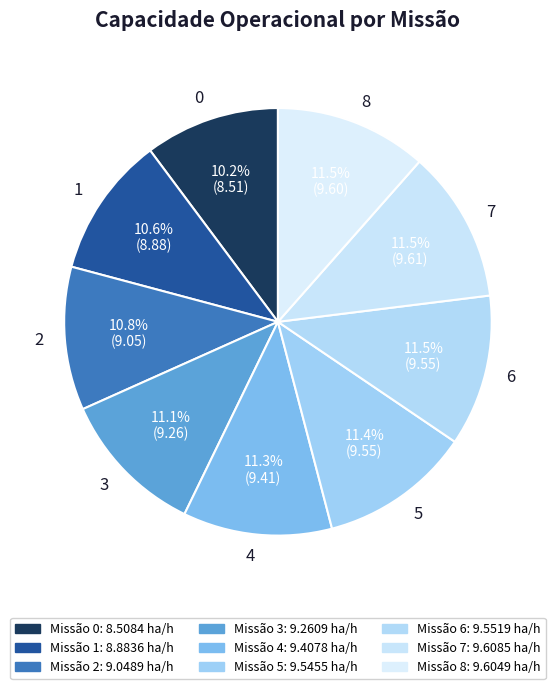

To the nearest percent, what is the combined percentage of 8 and 6?

23%